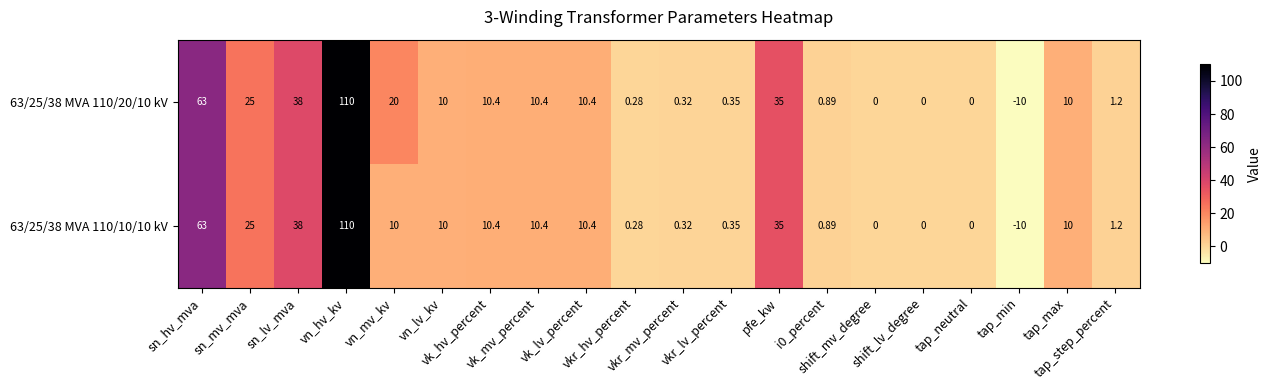

Rank the series by their maximum value, from highest to lowest.

63/25/38 MVA 110/20/10 kV, 63/25/38 MVA 110/10/10 kV